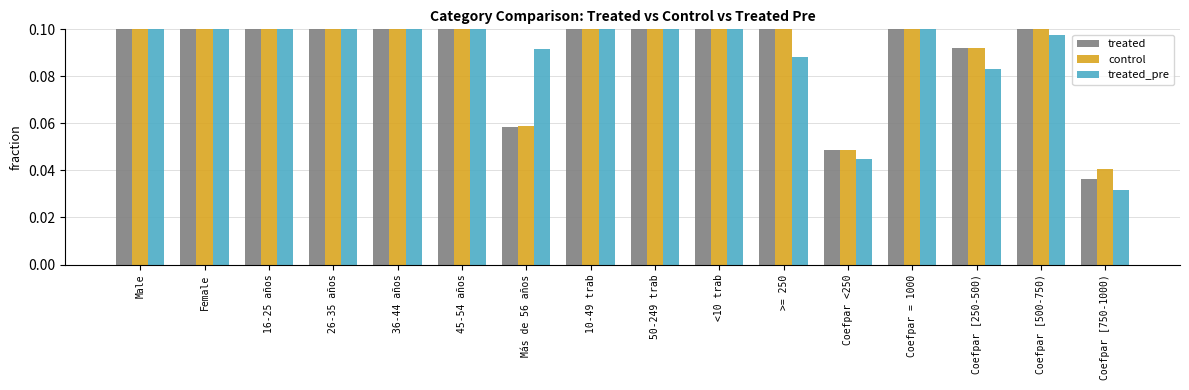

Reading left to right, transcribe all the data shown in this chart.

treated: 0.4	0.6	0.2	0.3	0.2	0.2	0.1	0.2	0.2	0.5	0.1	0.0	0.7	0.1	0.1	0.0
control: 0.4	0.6	0.2	0.3	0.2	0.2	0.1	0.2	0.2	0.5	0.1	0.0	0.7	0.1	0.1	0.0
treated_pre: 0.4	0.6	0.2	0.3	0.2	0.2	0.1	0.2	0.1	0.6	0.1	0.0	0.7	0.1	0.1	0.0